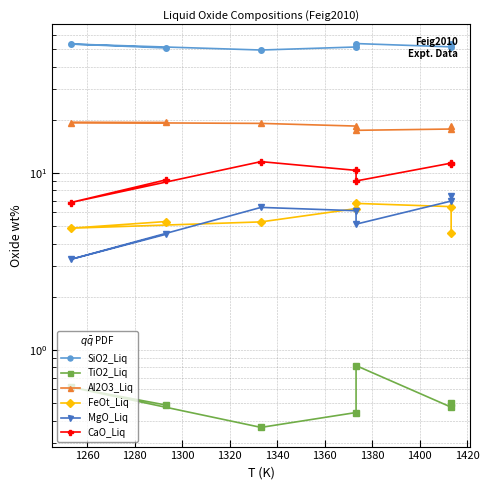

How many TiO2_Liq values are between 0 and 1?

7